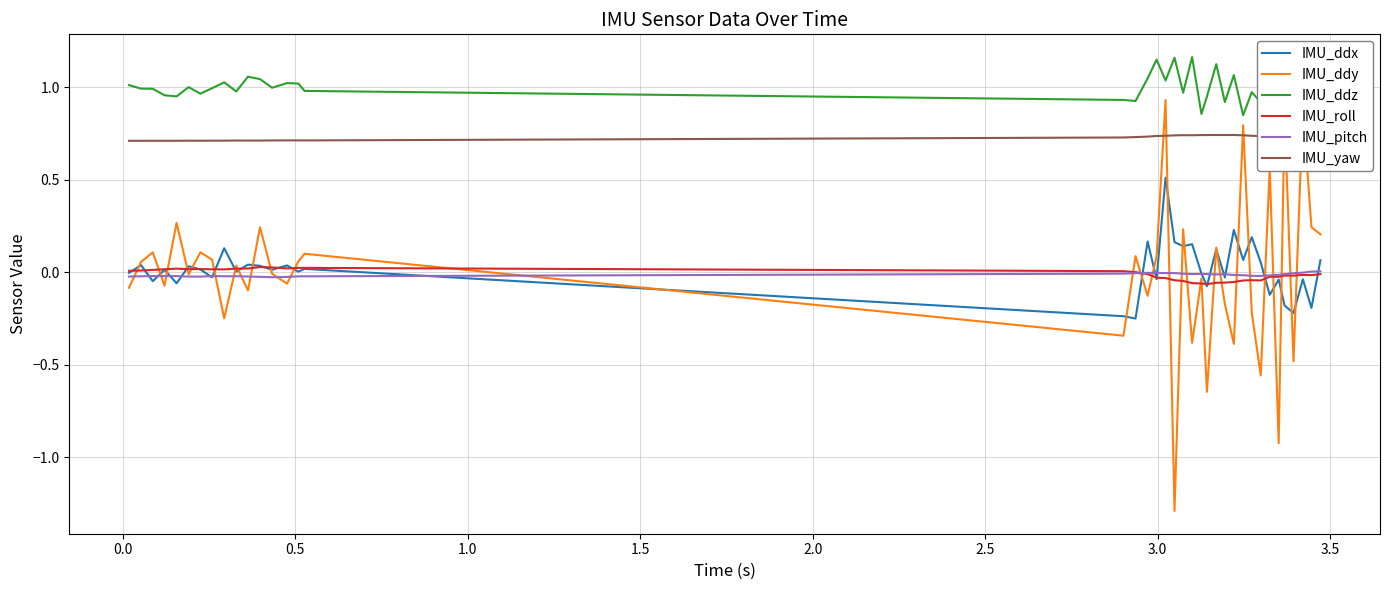

Rank the series at 1.0 from highest to lowest value.

IMU_ddz, IMU_yaw, IMU_roll, IMU_ddx, IMU_pitch, IMU_ddy